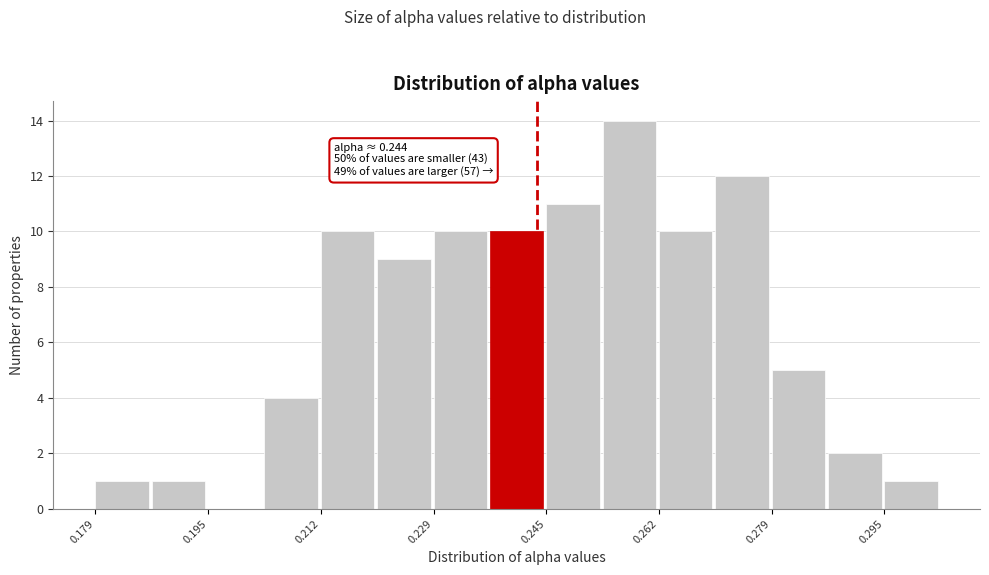

Over which range of the x-axis is the bar tallest?

0.254 to 0.262